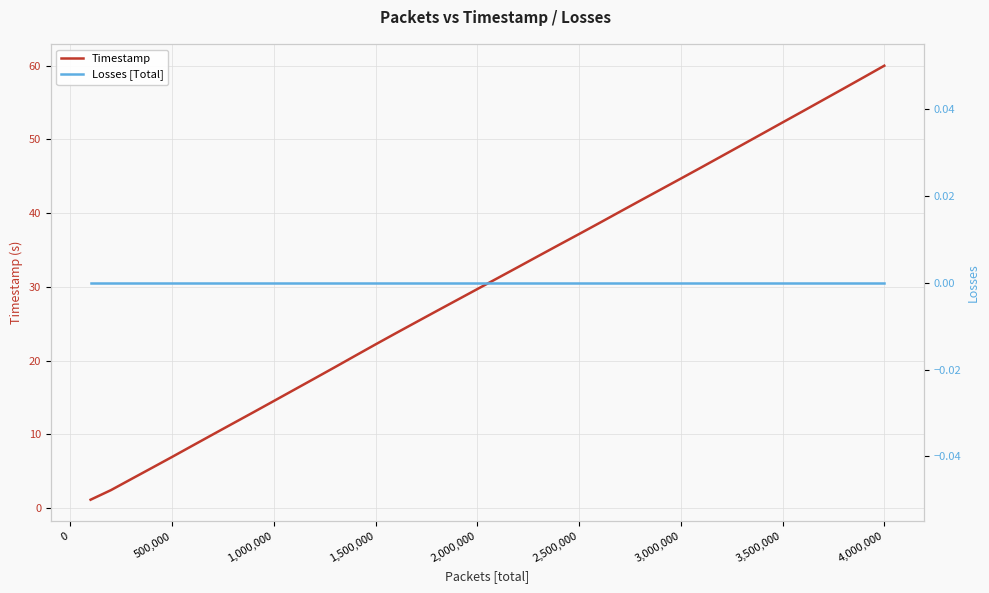

What are all the series names shown in the legend?

Timestamp, Losses [Total]